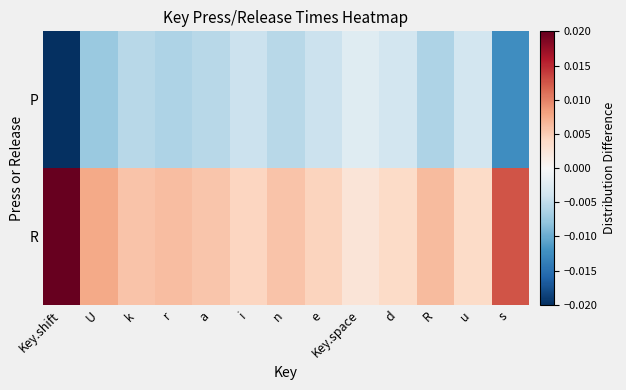

At n, list the series in order from smallest to largest.

P, R